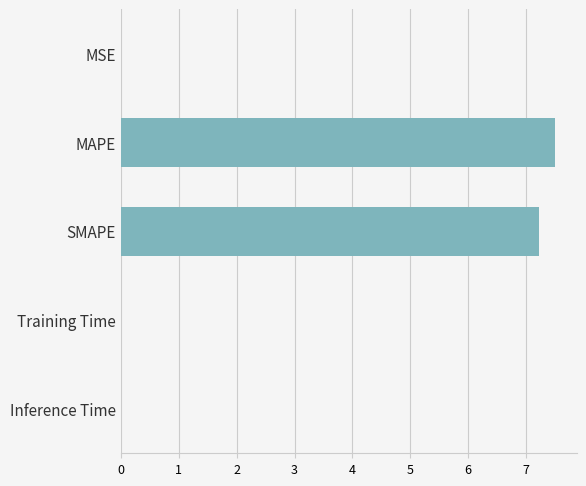

Is it true that the value at SMAPE is 7.2?

True